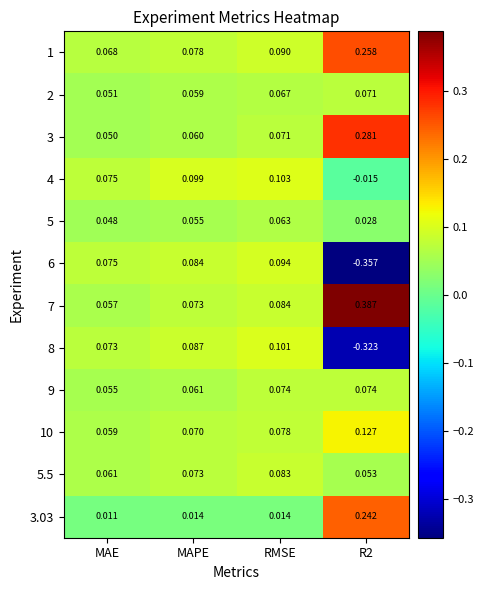

Which series changed the most between MAE and MAPE?

4